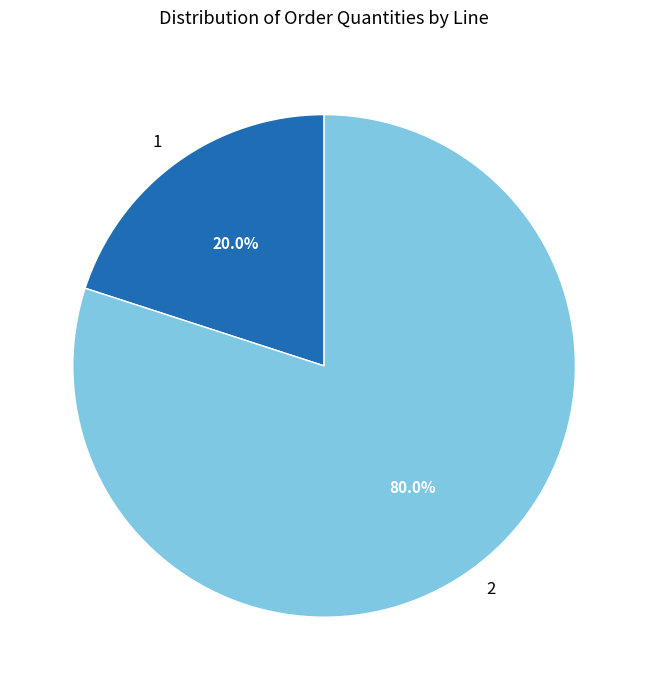

What is the ratio of the value at 2 to the value at 1?

4.0